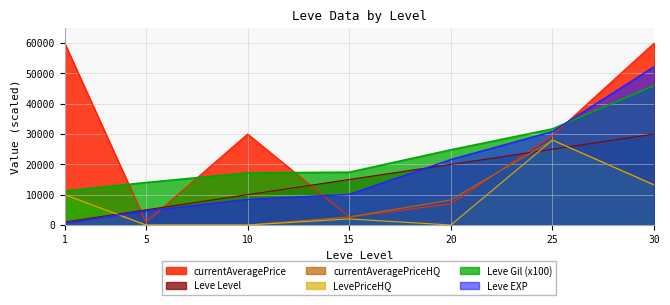

Is the value of Leve EXP at 30 greater than the value of Leve Gil at 30?

Yes